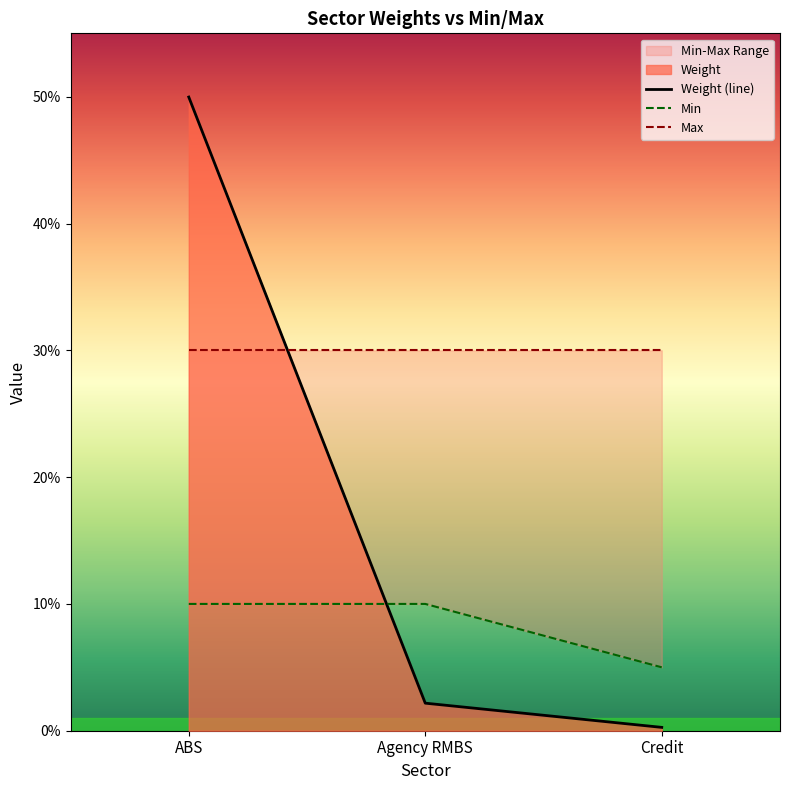

At how many categories does at least one series exceed 0?

3